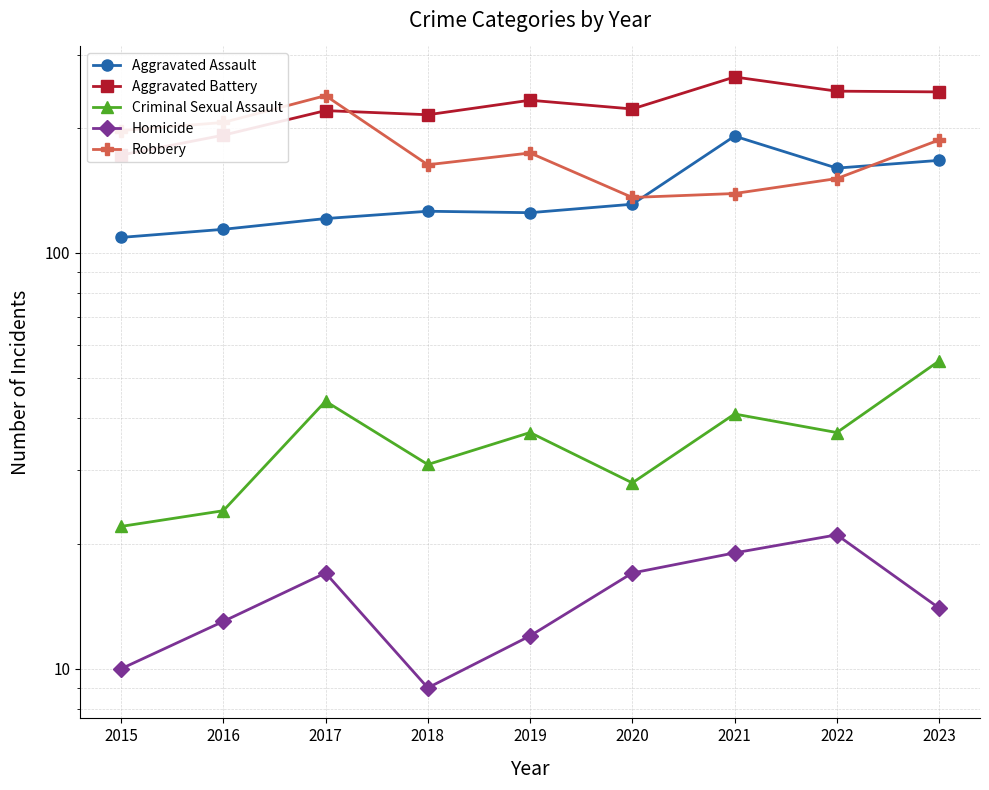

Which label corresponds to the largest value in the chart?

2021